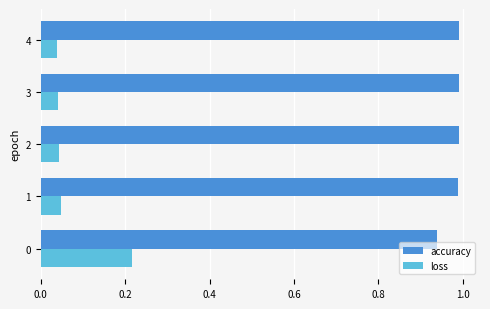

Rank the series at 0 from lowest to highest value.

loss, accuracy